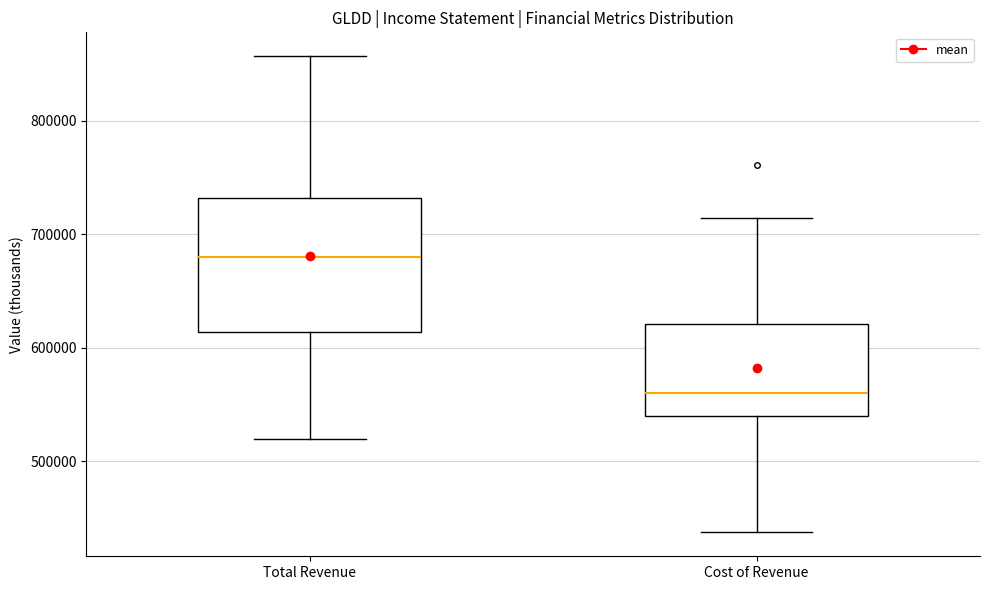

Which box is the tallest, from its lower edge to its upper edge?

Total Revenue